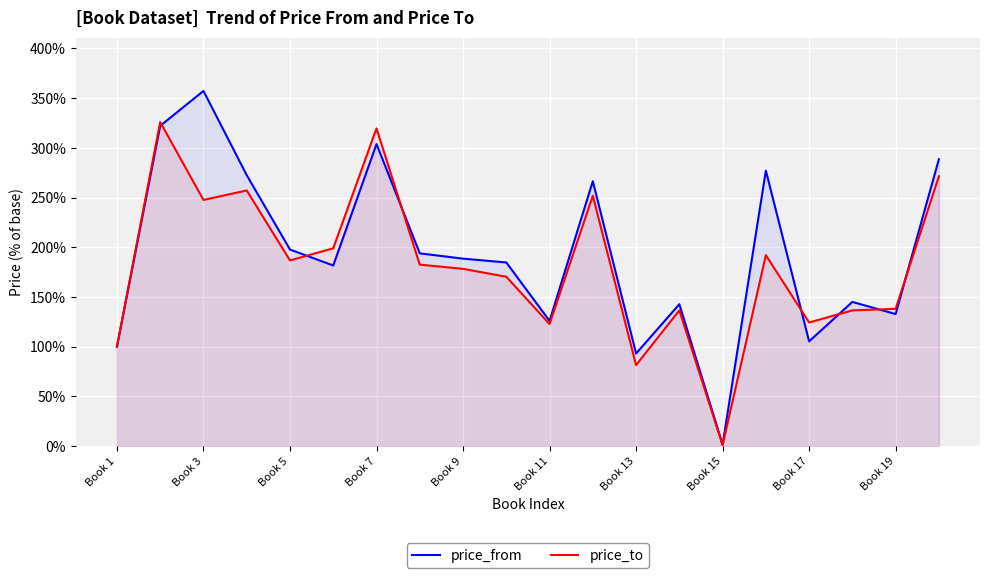

What is the total value across all series at Book 7?

623.4